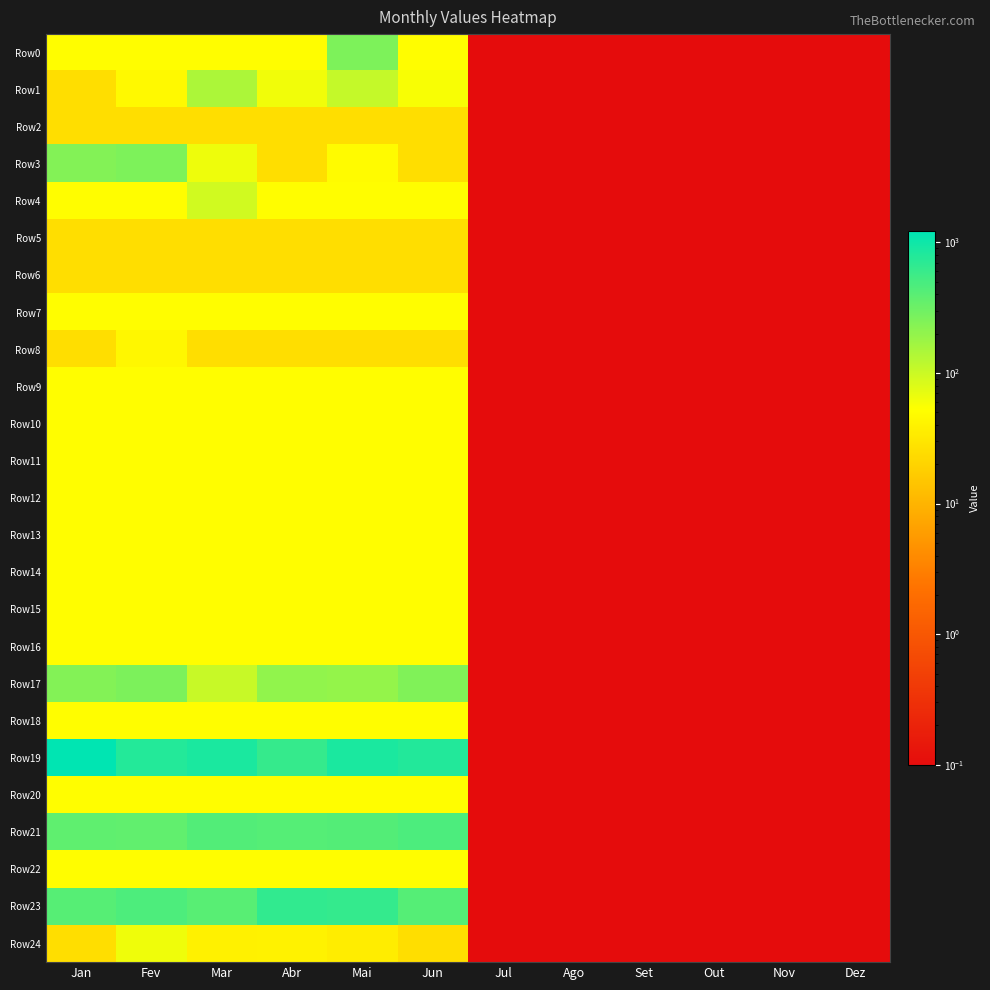

At which category is the sum across all series the highest?

Jan